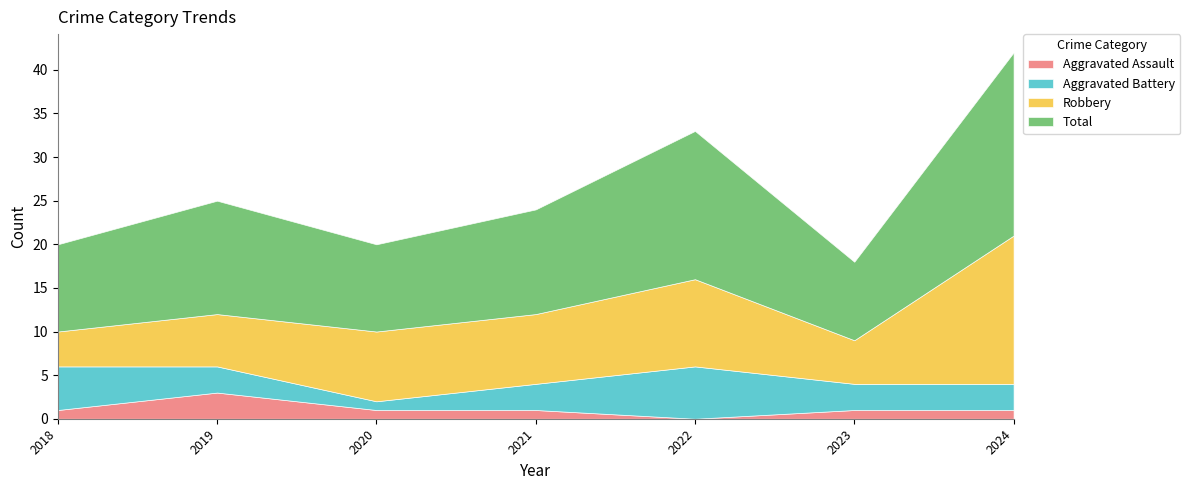

What is the greatest value displayed?

21